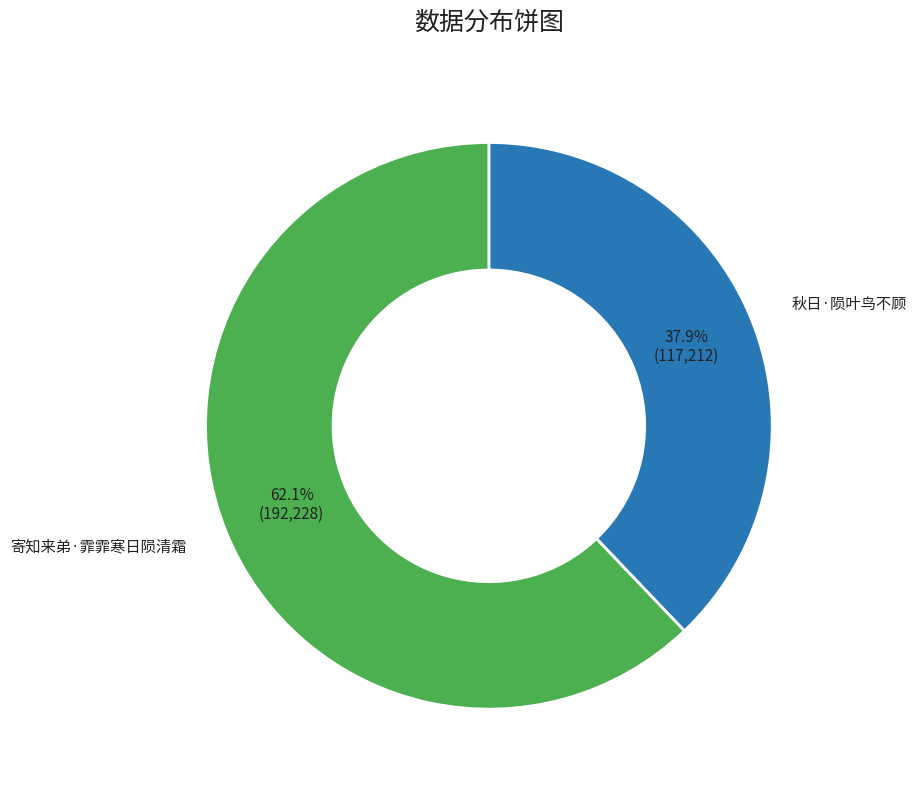

To the nearest percent, what is the average slice percentage?

50%